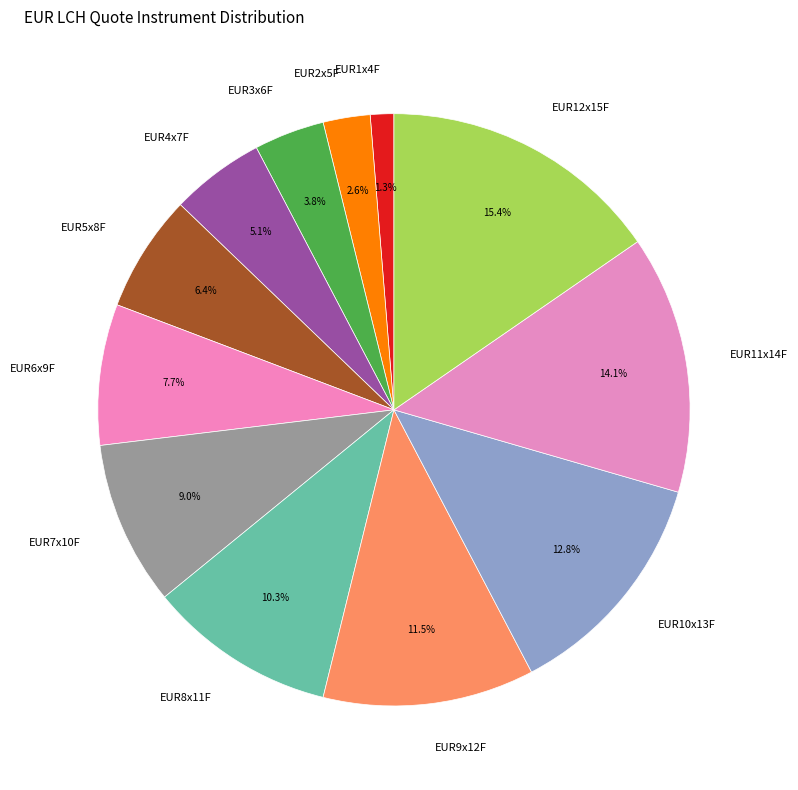

Rank the categories by value from highest to lowest.

EUR12x15F, EUR11x14F, EUR10x13F, EUR9x12F, EUR8x11F, EUR7x10F, EUR6x9F, EUR5x8F, EUR4x7F, EUR3x6F, EUR2x5F, EUR1x4F